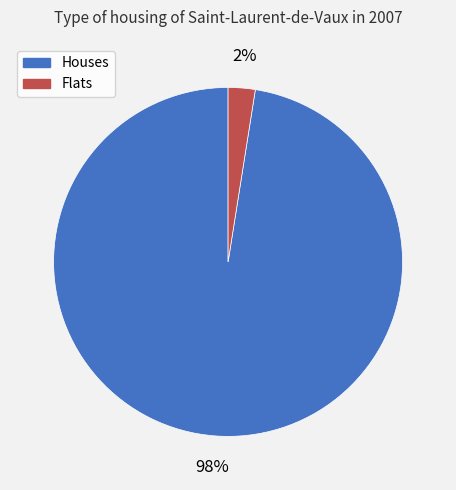

Count the number of slices in the pie.

2